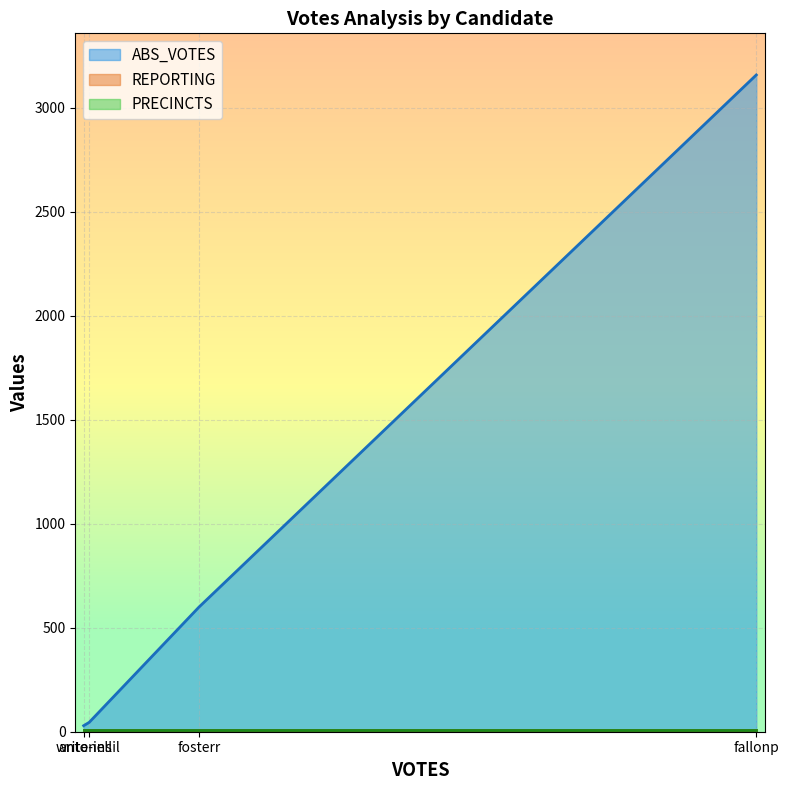

Which series has the largest total across all categories?

ABS_VOTES